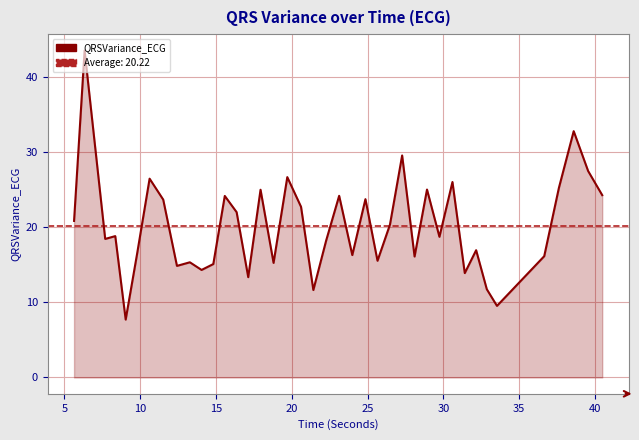

What is the sum of all values?

808.8